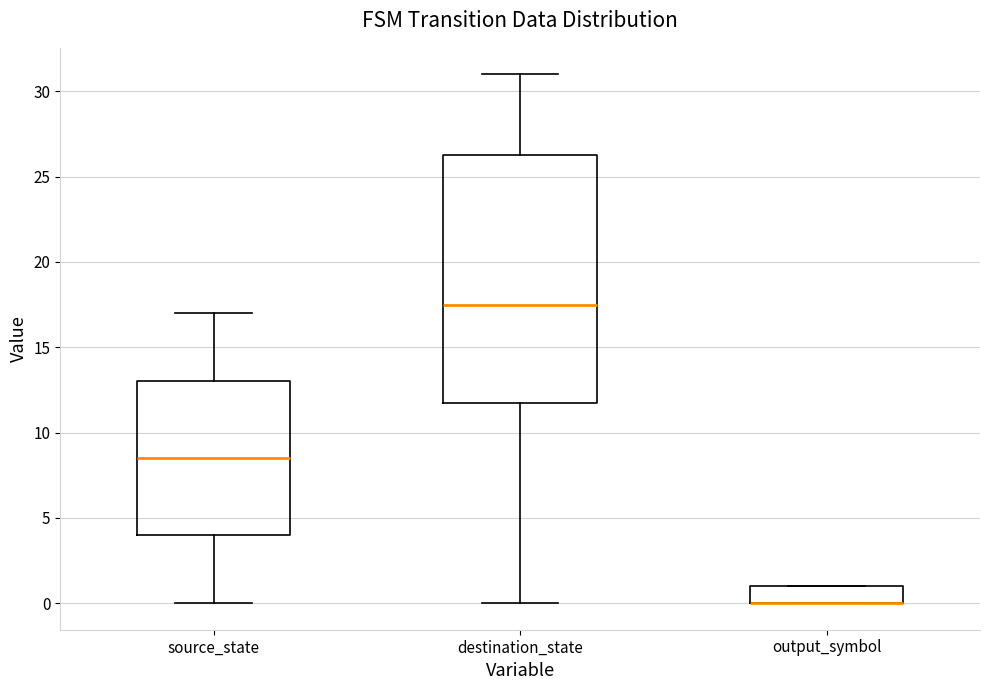

Reading left to right, read every box against the y-axis: the position of its median line, the range the box covers, and the ends of its whiskers. The values are not printed on the chart, so give them approximately, as read against the axis.

source_state: median 8.5, box 4.0 to 13.0, whiskers 0.0 to 17.0
destination_state: median 17.5, box 12.0 to 26.5, whiskers 0.0 to 31.0
output_symbol: median 0.0 (drawn on the box's lower edge), box 0.0 to 1.0, whiskers 0.0 to 1.0